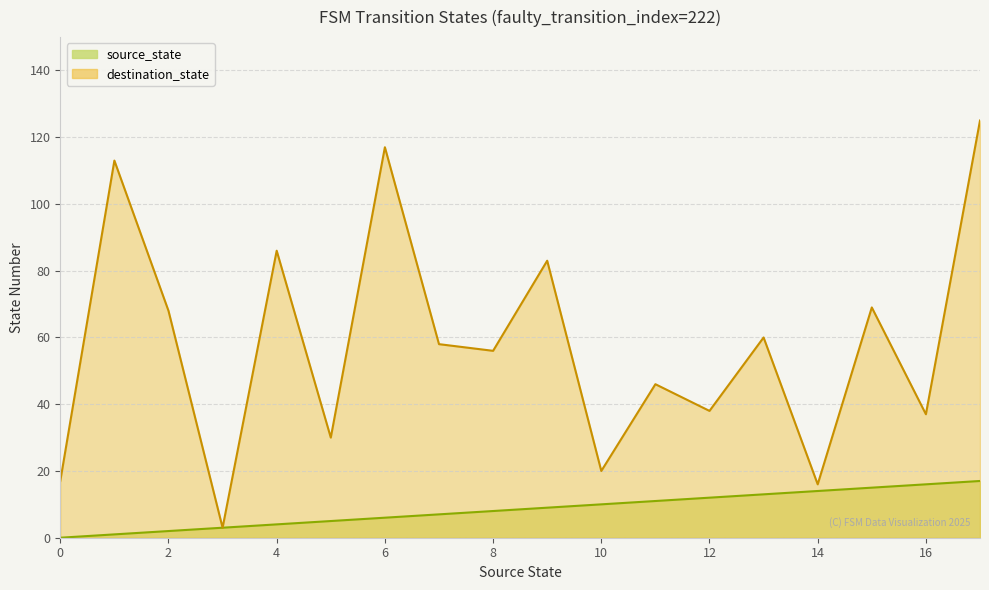

What is the sum of the source_state values at 16 and 0?

16